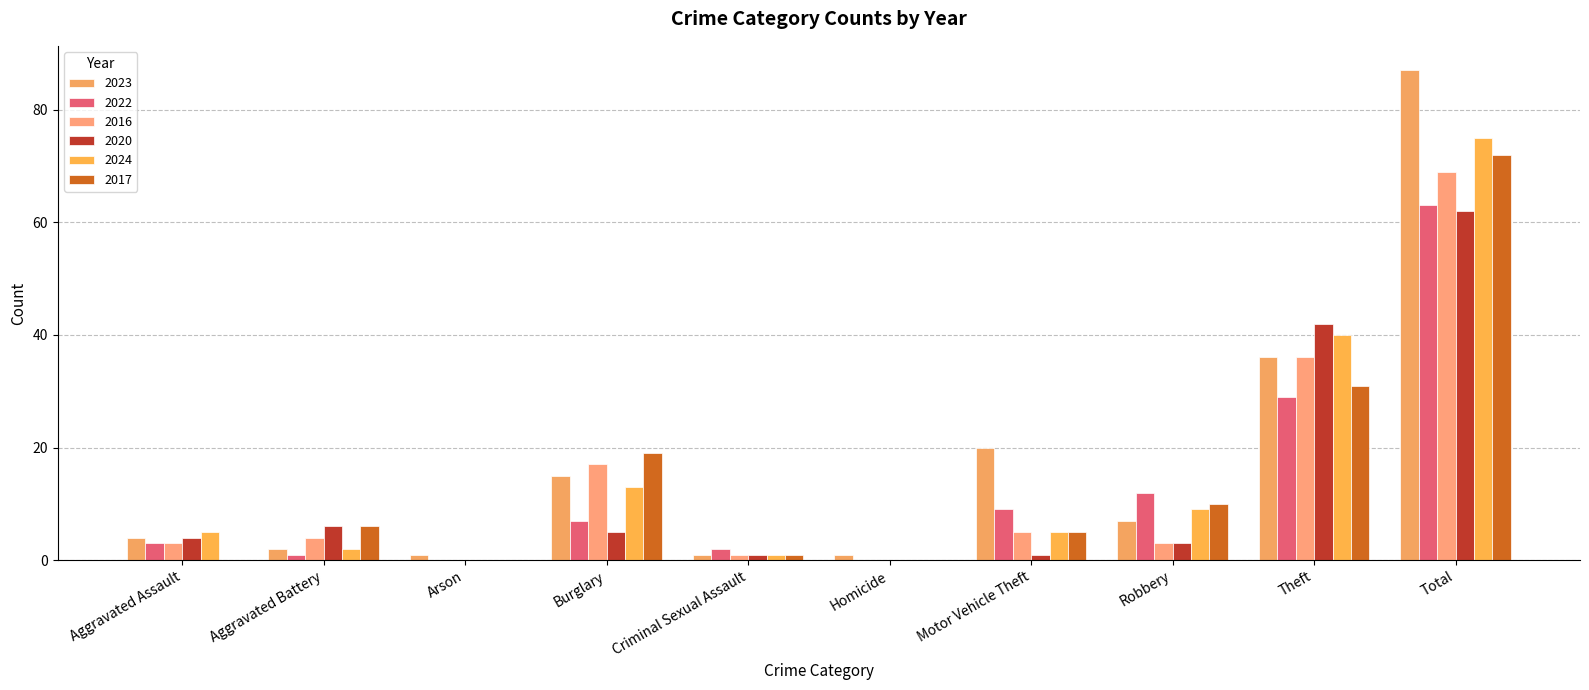

What is the total value across all series at Homicide?

1